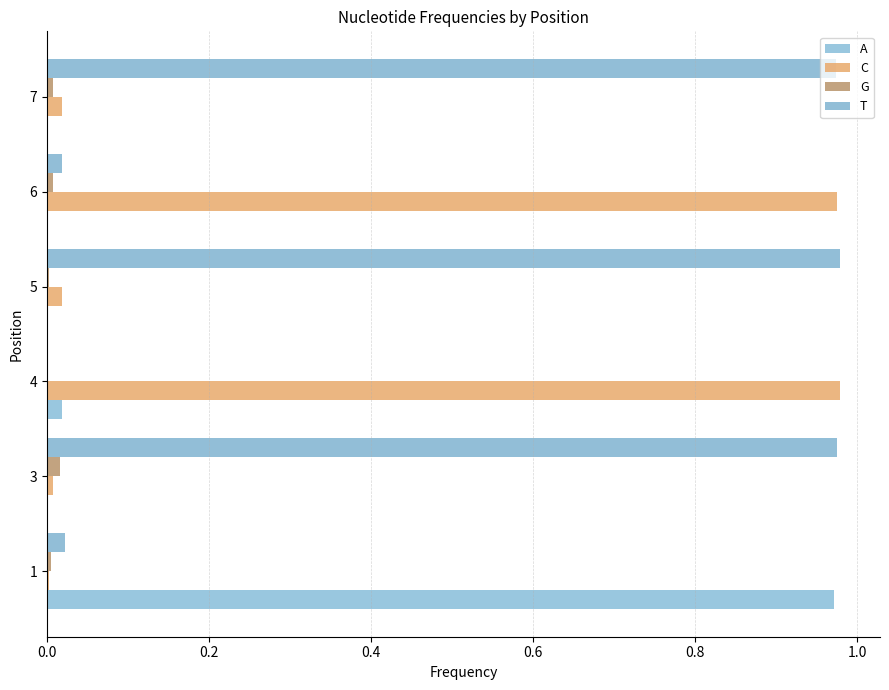

Count the number of data series in this chart.

4